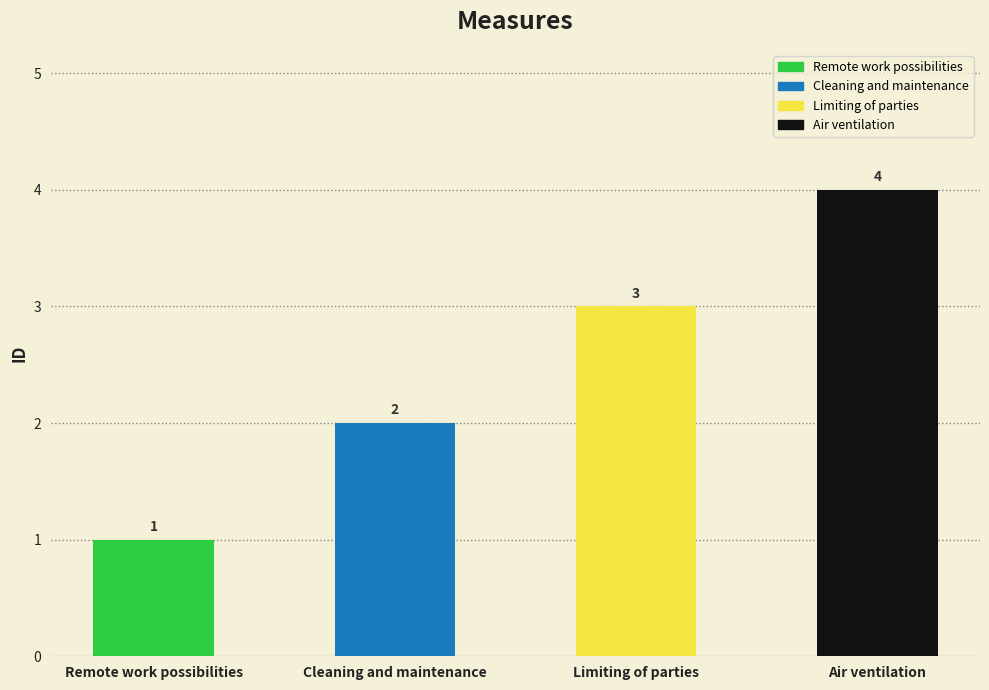

Rank the categories by value from lowest to highest.

Remote work possibilities, Cleaning and maintenance, Limiting of parties, Air ventilation